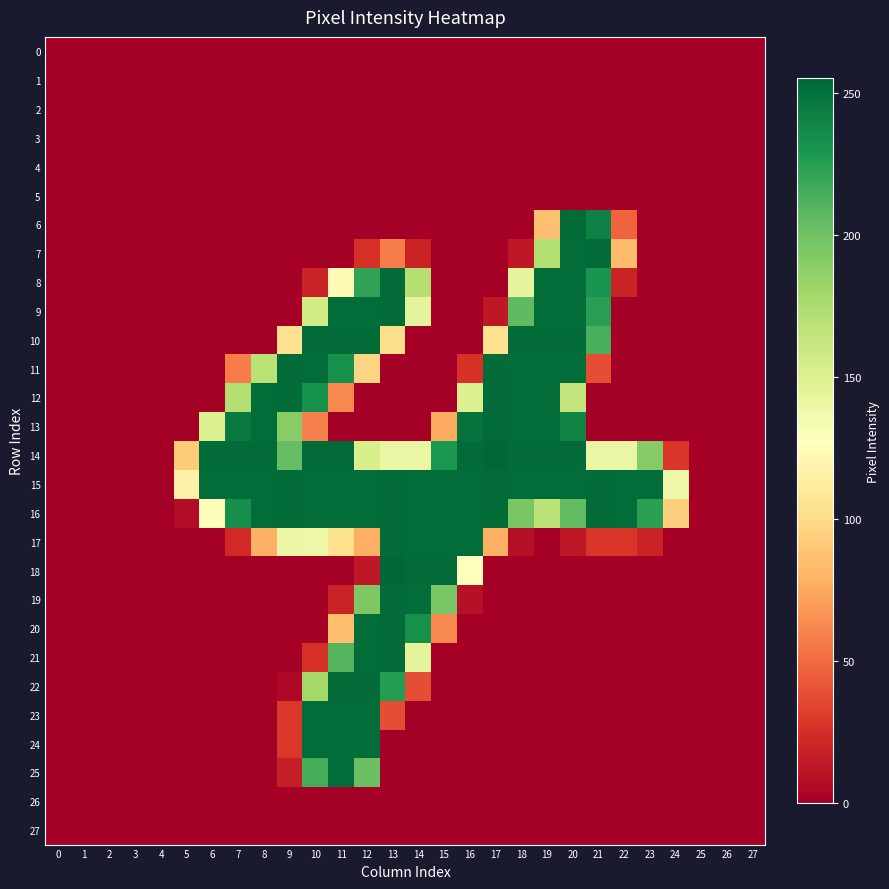

Which series has the largest total across all categories?

15